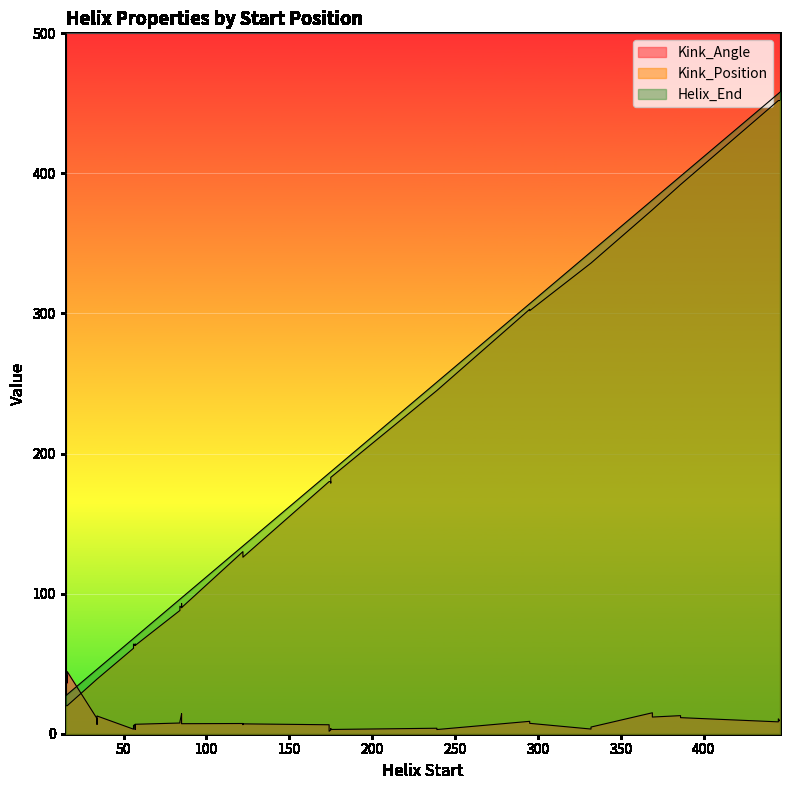

How many interior local peaks does the Kink_Angle series have?

13